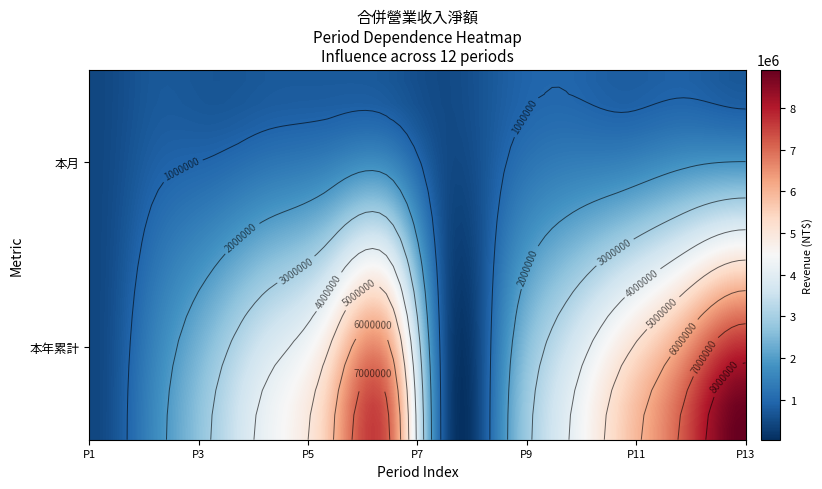

What is the difference between the maximum and minimum values in the 本年累計 series?

8801594